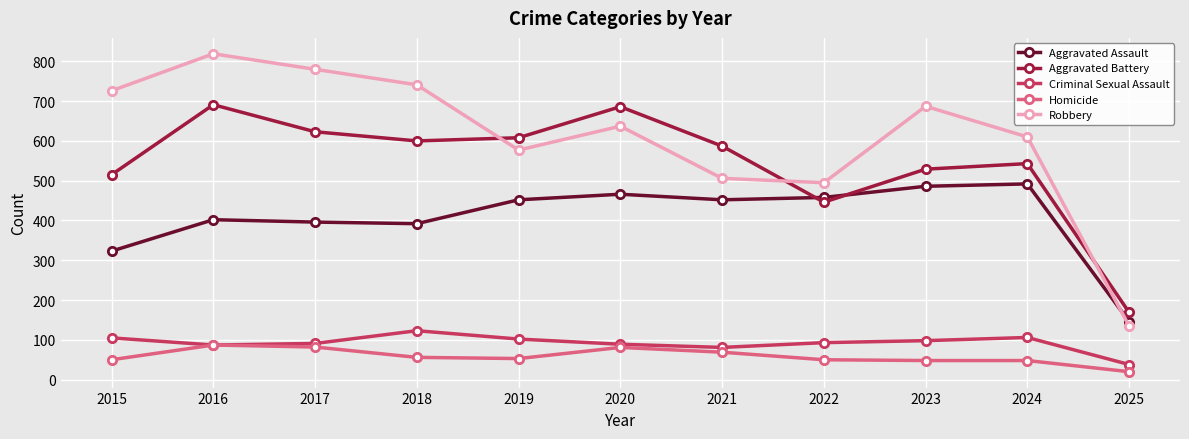

At which category does Robbery reach its first local valley?

2019